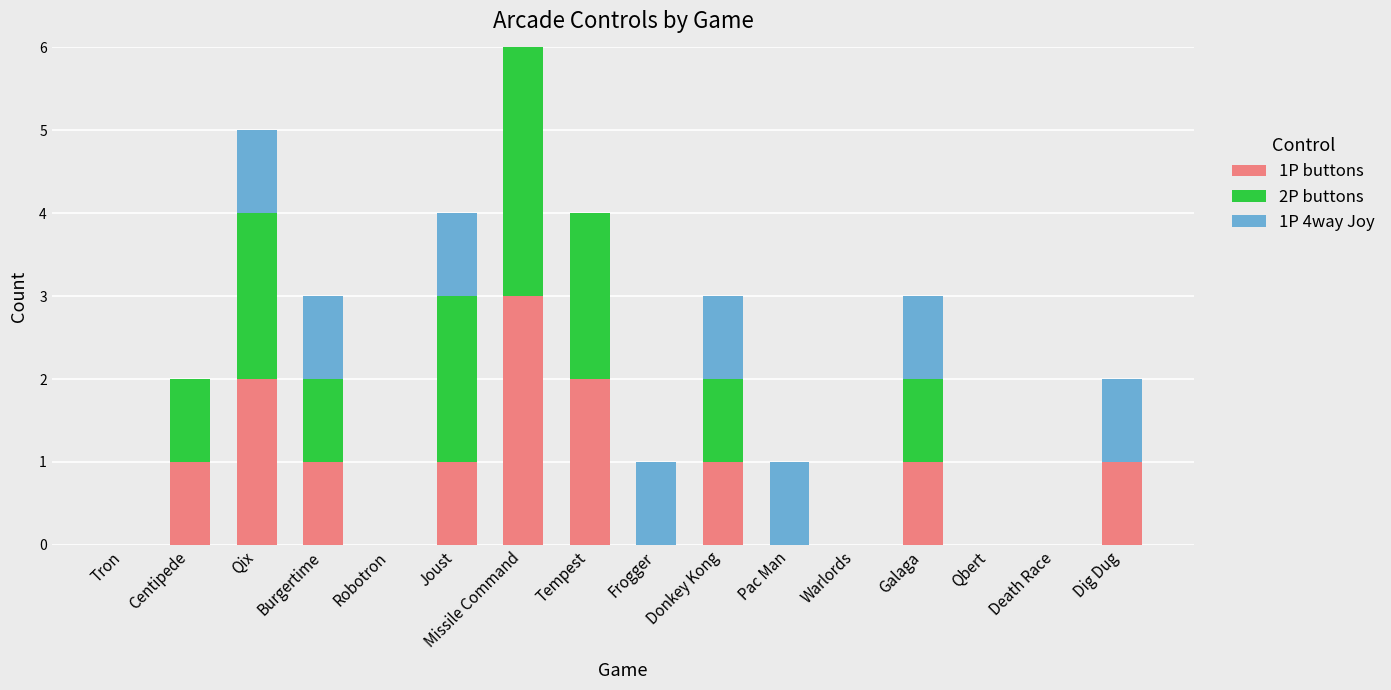

Count the number of data series in this chart.

3